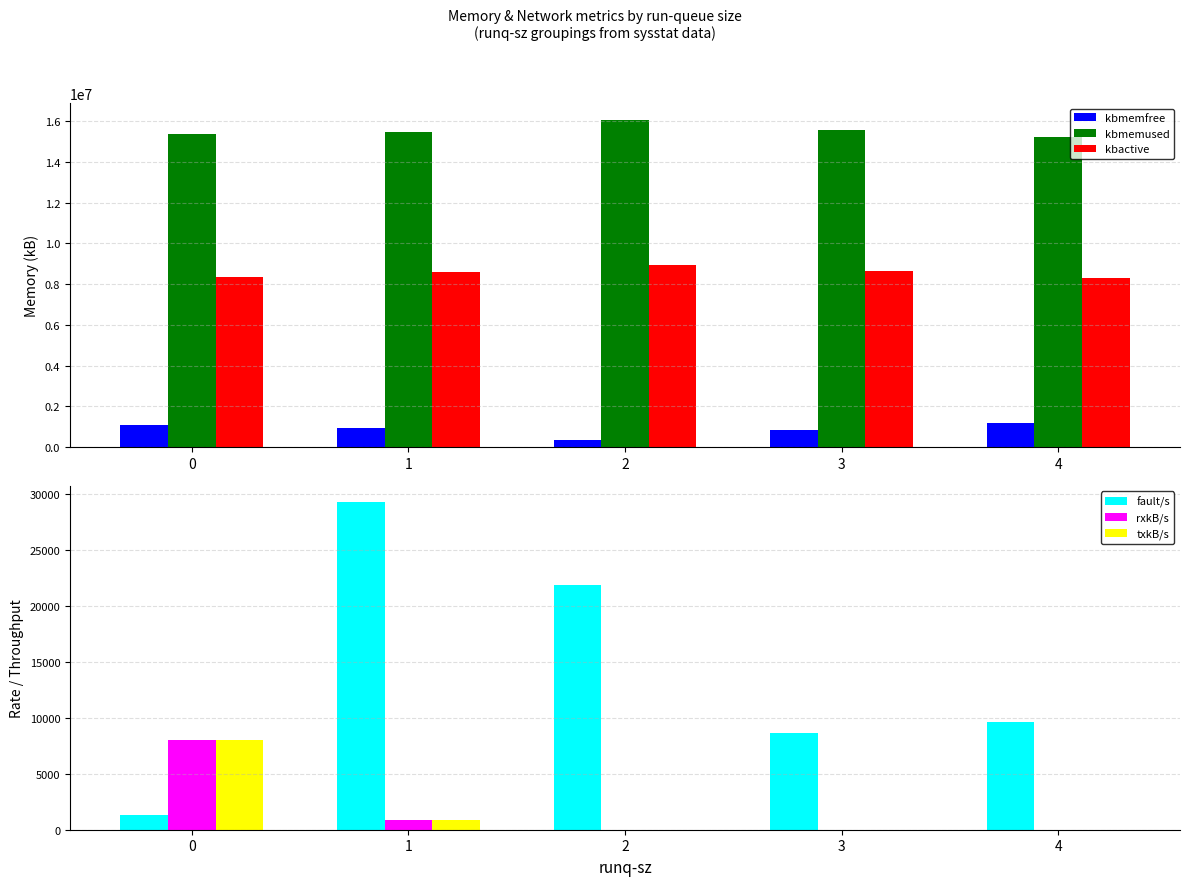

At which category does the chart reach its minimum across all series?

3